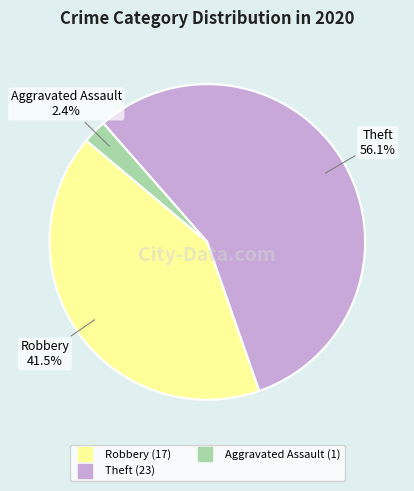

Does any single category account for the majority?

Yes